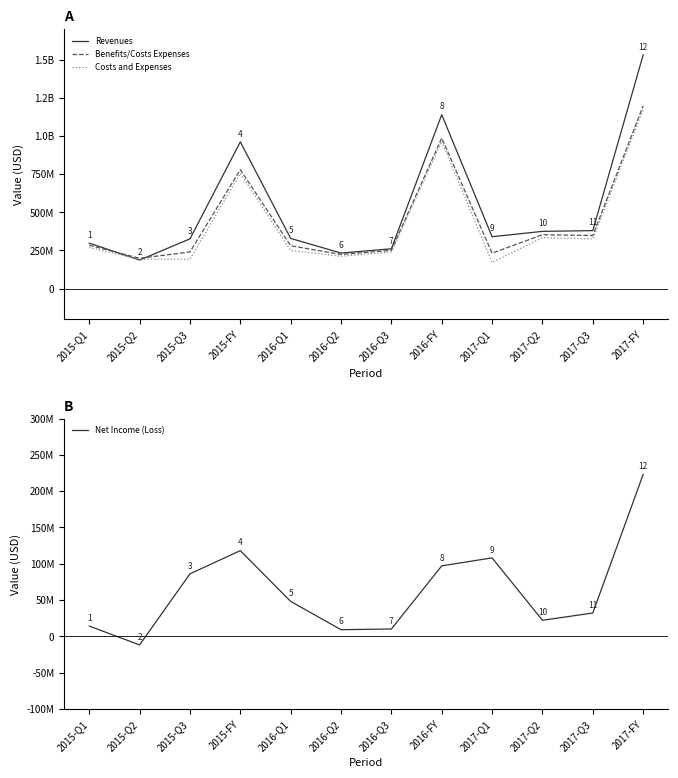

Reading left to right, transcribe all the data shown in this chart.

Revenues: 2015-Q1=298000000	2015-Q2=187000000	2015-Q3=326000000	2015-FY=961000000	2016-Q1=329000000	2016-Q2=233000000	2016-Q3=261000000	2016-FY=1139000000	2017-Q1=340000000	2017-Q2=375000000	2017-Q3=380000000	2017-FY=1530000000
Benefits/Costs Expenses: 2015-Q1=284000000	2015-Q2=199000000	2015-Q3=240000000	2015-FY=779000000	2016-Q1=281000000	2016-Q2=224000000	2016-Q3=251000000	2016-FY=986000000	2017-Q1=232000000	2017-Q2=353000000	2017-Q3=348000000	2017-FY=1197000000
Costs and Expenses: 2015-Q1=269000000	2015-Q2=193000000	2015-Q3=192000000	2015-FY=755000000	2016-Q1=250000000	2016-Q2=212000000	2016-Q3=240000000	2016-FY=964000000	2017-Q1=171000000	2017-Q2=334000000	2017-Q3=326000000	2017-FY=1173000000
Net Income (Loss): 2015-Q1=14000000	2015-Q2=-12000000	2015-Q3=86000000	2015-FY=118000000	2016-Q1=48000000	2016-Q2=9000000	2016-Q3=10000000	2016-FY=97000000	2017-Q1=108000000	2017-Q2=22000000	2017-Q3=32000000	2017-FY=223000000